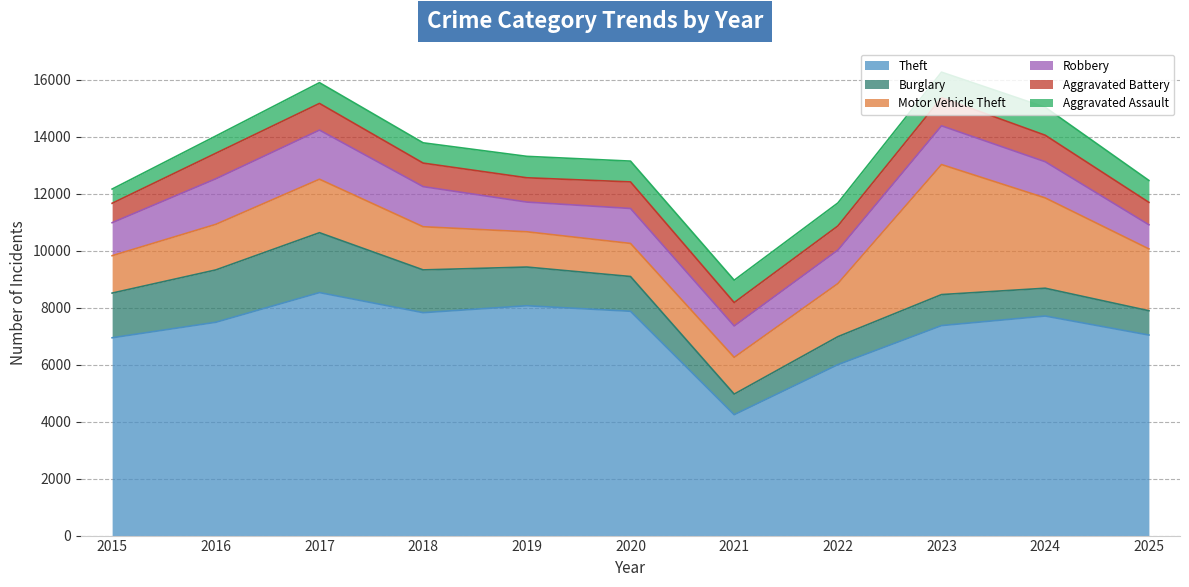

Rank the series by their maximum value, from lowest to highest.

Aggravated Assault, Aggravated Battery, Robbery, Burglary, Motor Vehicle Theft, Theft